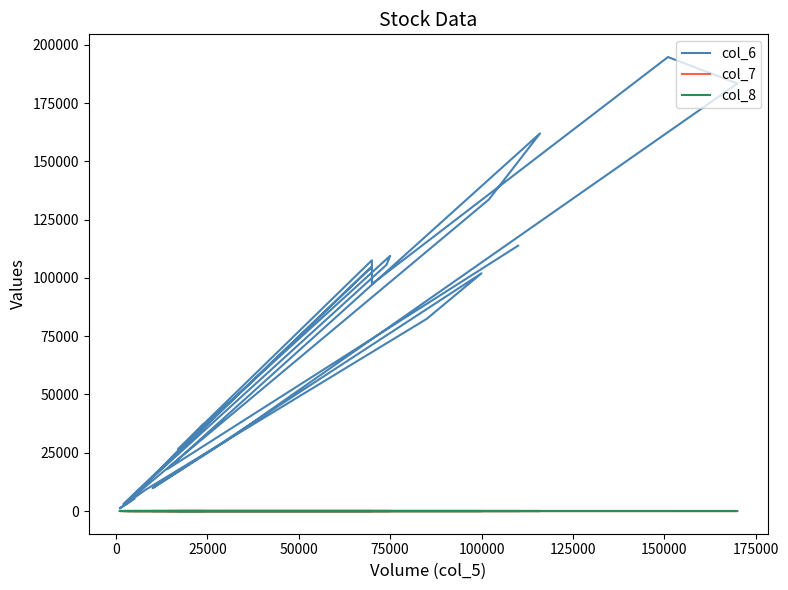

The value of col_6 at 75000 is 45399.5. True or false?

False